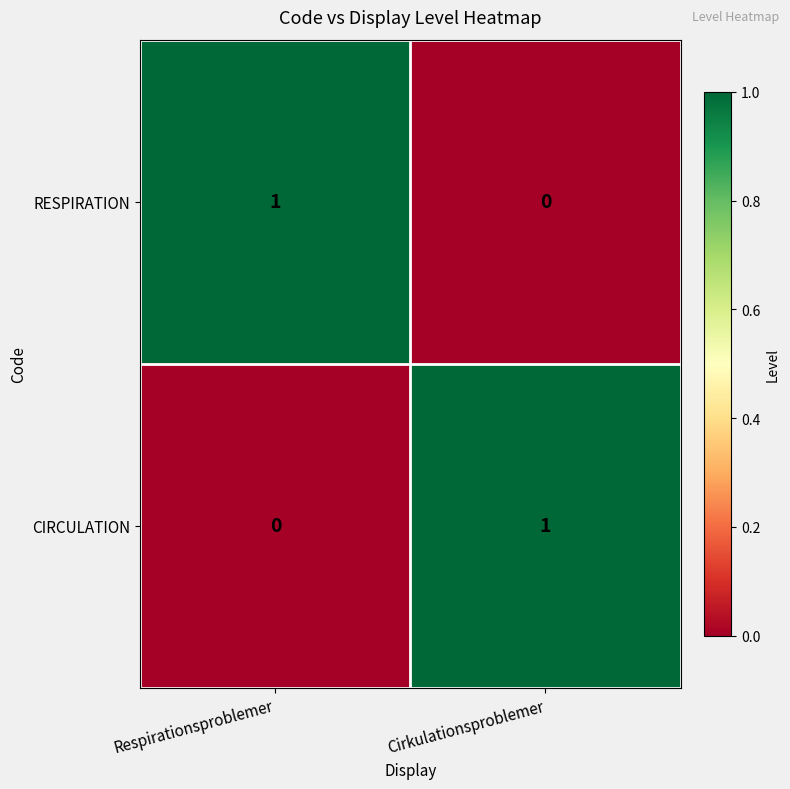

At which label is RESPIRATION closest to 0?

Cirkulationsproblemer